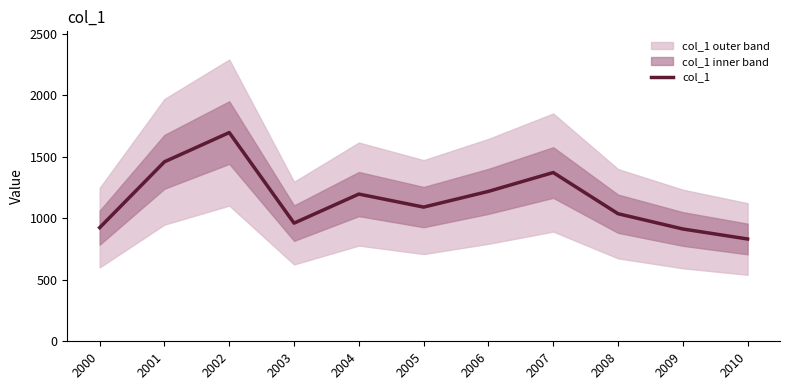

How many interior local peaks (higher than both neighbors) does the data have?

3